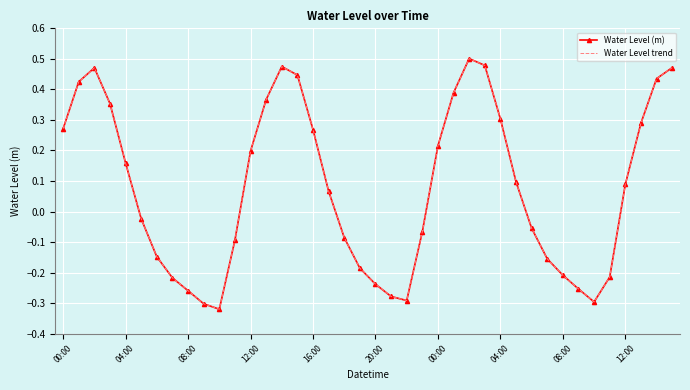

True or false: Water Level (m) and Water Level trend cross at least once.

False